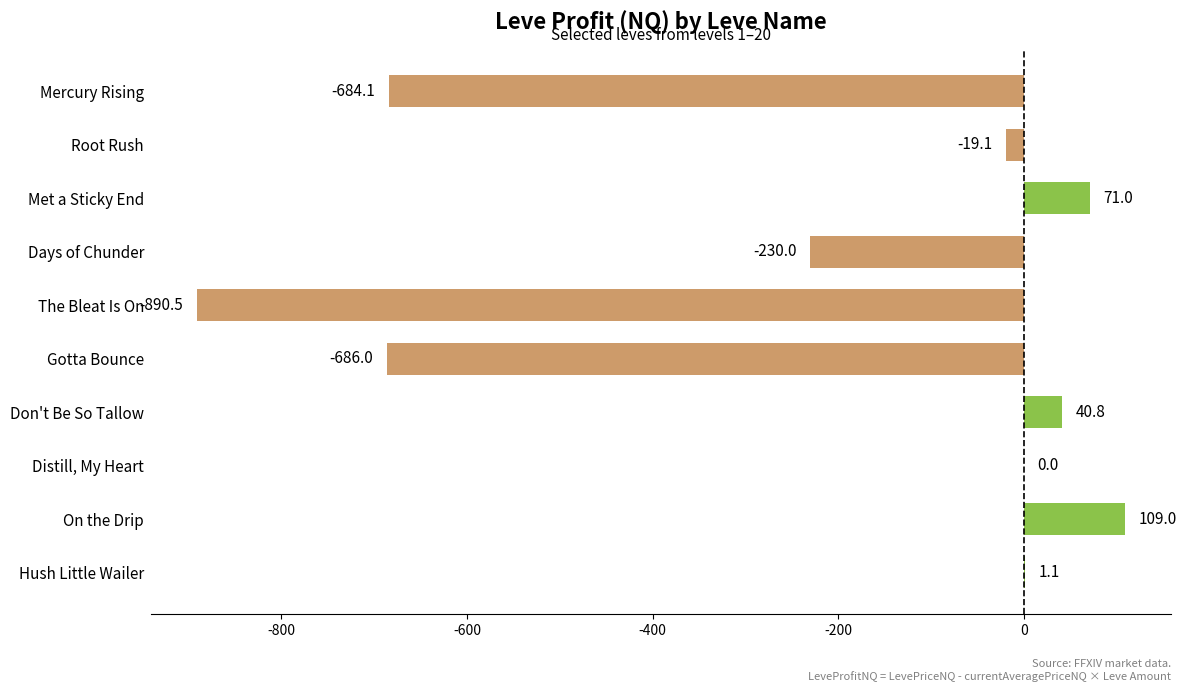

How many series are shown in this chart?

1